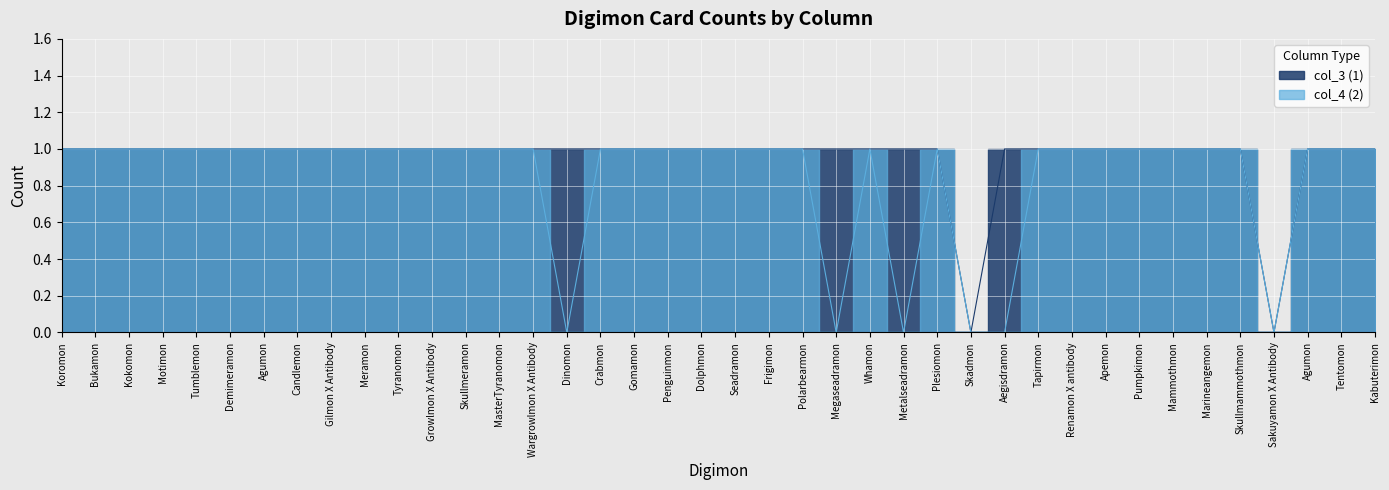

Rank the series by their maximum value, from lowest to highest.

col_3 (1), col_4 (2)